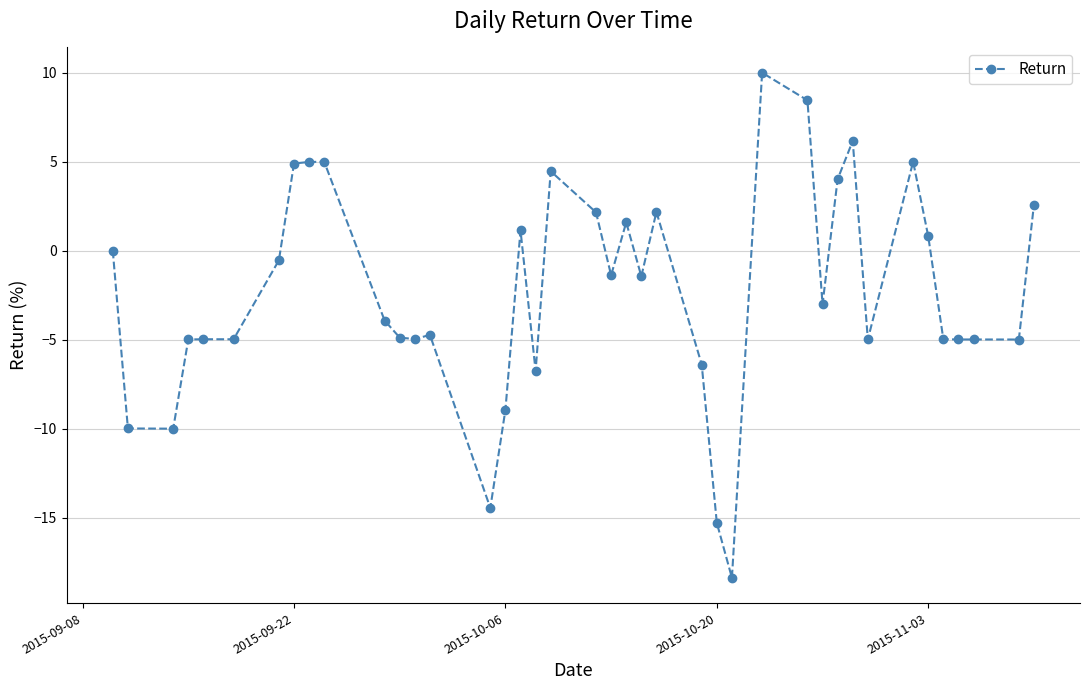

True or false: there are more than 2 points higher than both neighbors.

True